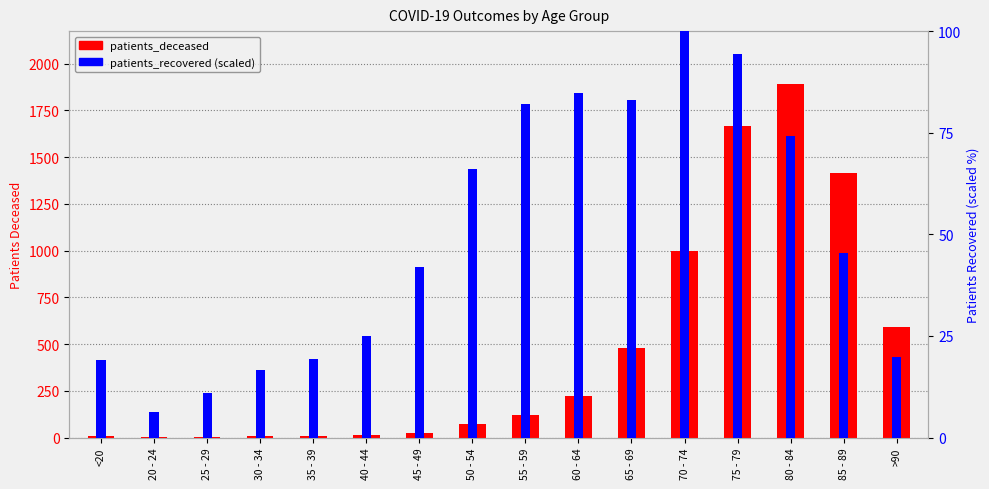

Is the value of patients_recovered at 60 - 64 greater than the value of patients_deceased at 45 - 49?

Yes